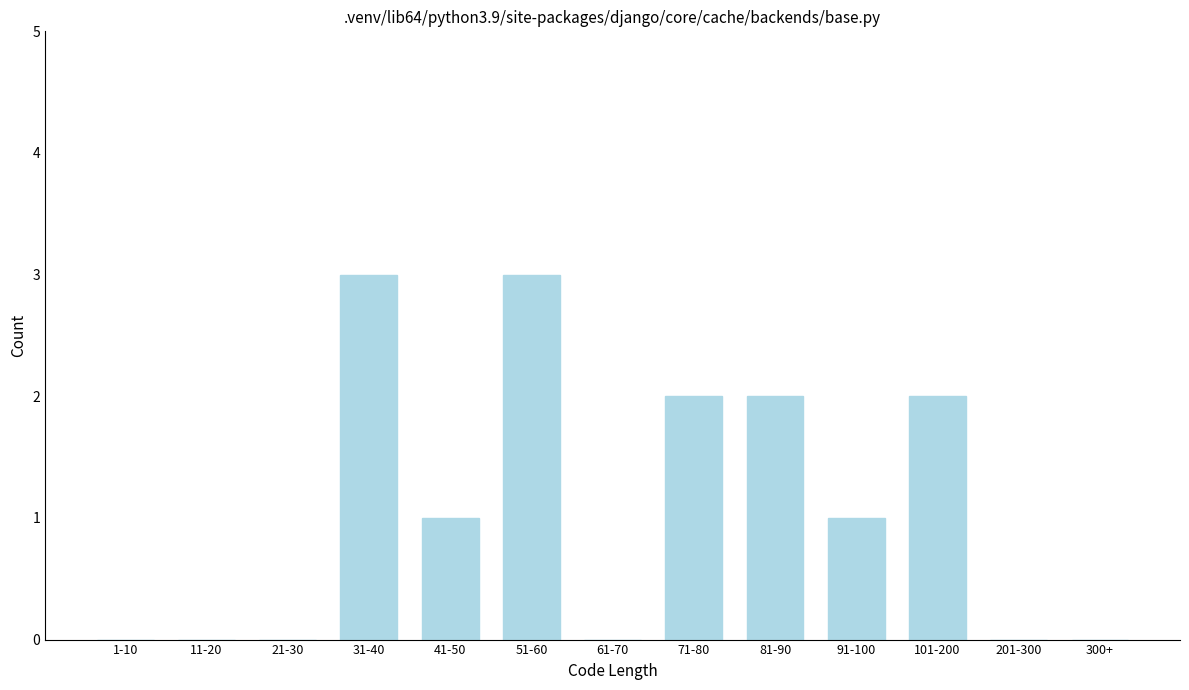

Reading left to right, what are all the values shown in this chart?

1-10=0	11-20=0	21-30=0	31-40=3	41-50=1	51-60=3	61-70=0	71-80=2	81-90=2	91-100=1	101-200=2	201-300=0	300+=0